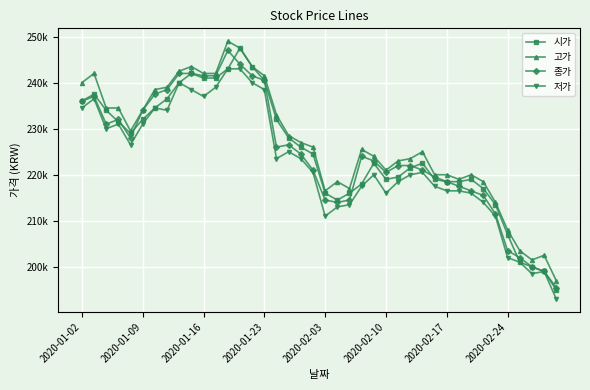

Is this an area chart (filled region under the line)?

No